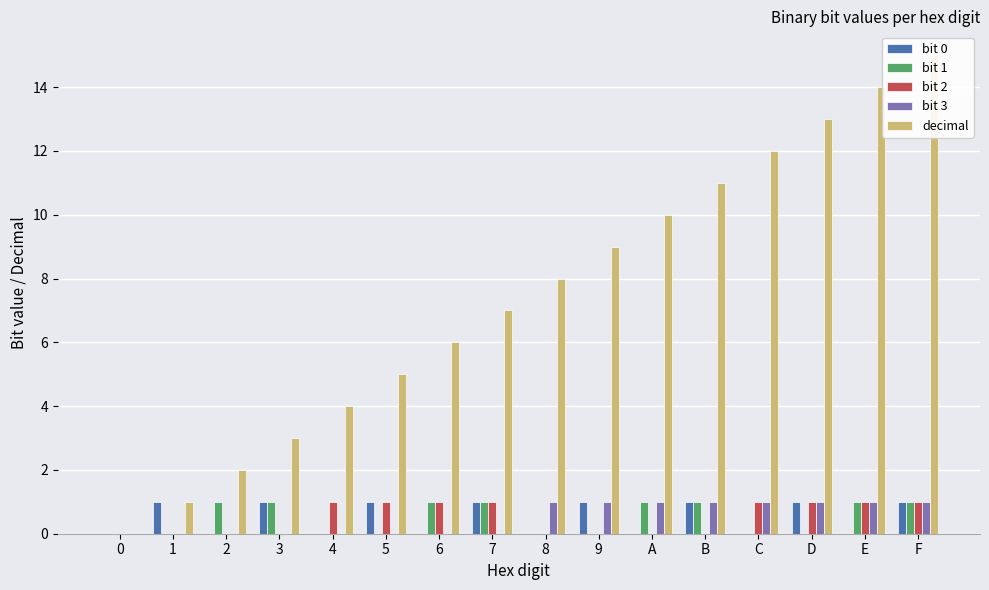

What is the difference between the decimal values at E and 7?

7